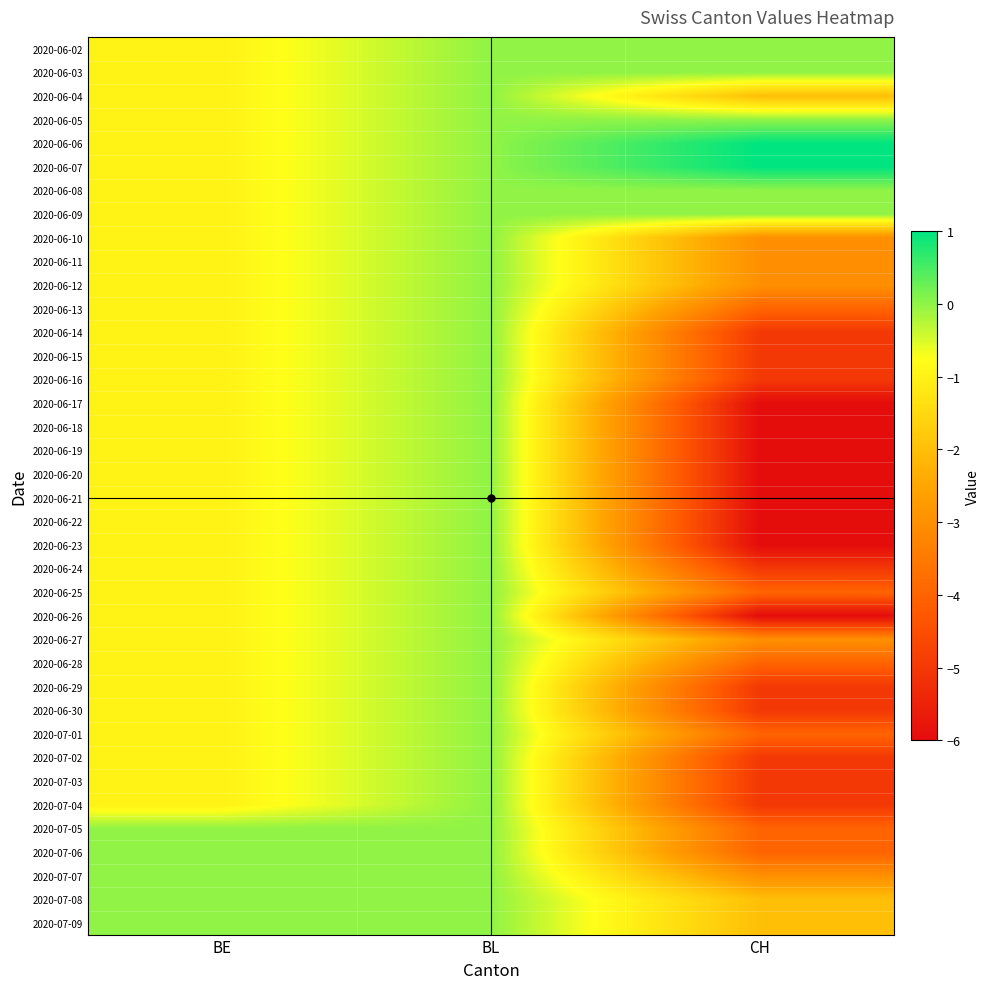

Reading right to left, list all the values displayed in this chart.

2020-06-02: CH=0	BL=0	BE=-1
2020-06-03: CH=0	BL=0	BE=-1
2020-06-04: CH=-2	BL=0	BE=-1
2020-06-05: CH=0	BL=0	BE=-1
2020-06-06: CH=1	BL=0	BE=-1
2020-06-07: CH=1	BL=0	BE=-1
2020-06-08: CH=0	BL=0	BE=-1
2020-06-09: CH=0	BL=0	BE=-1
2020-06-10: CH=-3	BL=0	BE=-1
2020-06-11: CH=-3	BL=0	BE=-1
2020-06-12: CH=-3	BL=0	BE=-1
2020-06-13: CH=-4	BL=0	BE=-1
2020-06-14: CH=-5	BL=0	BE=-1
2020-06-15: CH=-5	BL=0	BE=-1
2020-06-16: CH=-5	BL=0	BE=-1
2020-06-17: CH=-6	BL=0	BE=-1
2020-06-18: CH=-6	BL=0	BE=-1
2020-06-19: CH=-6	BL=0	BE=-1
2020-06-20: CH=-6	BL=0	BE=-1
2020-06-21: CH=-6	BL=0	BE=-1
2020-06-22: CH=-6	BL=0	BE=-1
2020-06-23: CH=-6	BL=0	BE=-1
2020-06-24: CH=-5	BL=0	BE=-1
2020-06-25: CH=-4	BL=0	BE=-1
2020-06-26: CH=-6	BL=0	BE=-1
2020-06-27: CH=-3	BL=0	BE=-1
2020-06-28: CH=-4	BL=0	BE=-1
2020-06-29: CH=-5	BL=0	BE=-1
2020-06-30: CH=-5	BL=0	BE=-1
2020-07-01: CH=-4	BL=0	BE=-1
2020-07-02: CH=-5	BL=0	BE=-1
2020-07-03: CH=-5	BL=0	BE=-1
2020-07-04: CH=-5	BL=0	BE=-1
2020-07-05: CH=-4	BL=0	BE=0
2020-07-06: CH=-4	BL=0	BE=0
2020-07-07: CH=-3	BL=0	BE=0
2020-07-08: CH=-2	BL=0	BE=0
2020-07-09: CH=-2	BL=0	BE=0